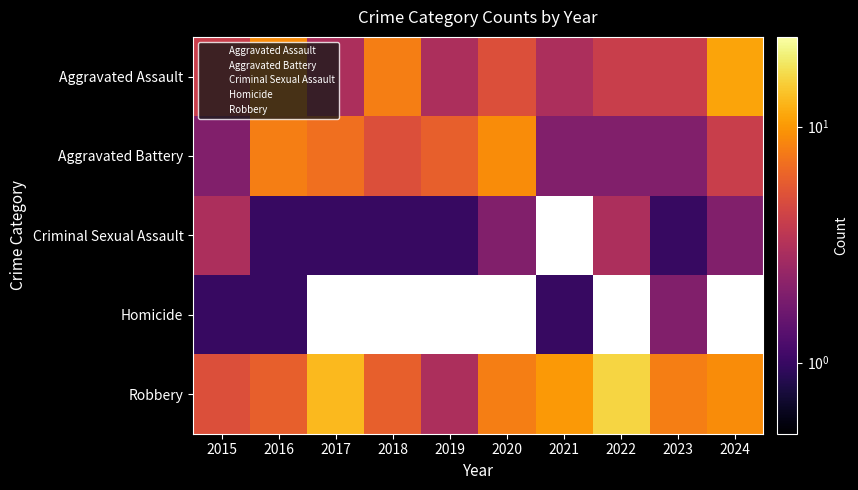

Where does the Robbery series first go above 8?

2017